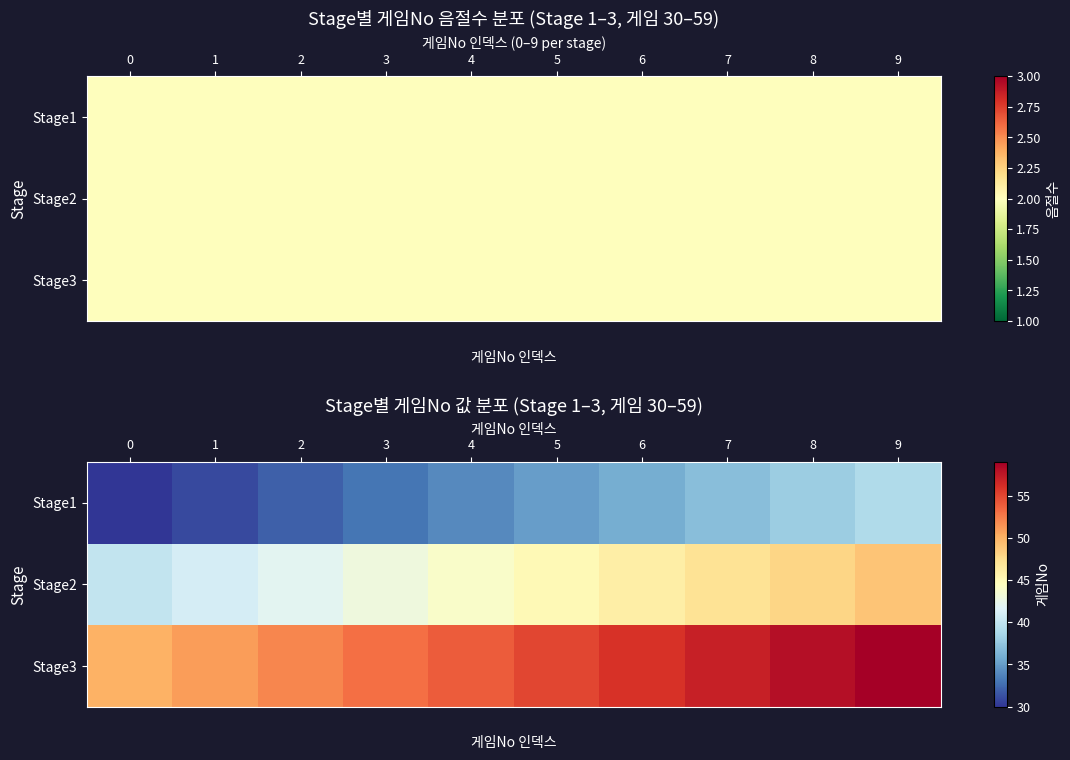

The Stage2 series shows 45 at 5. True or false?

True